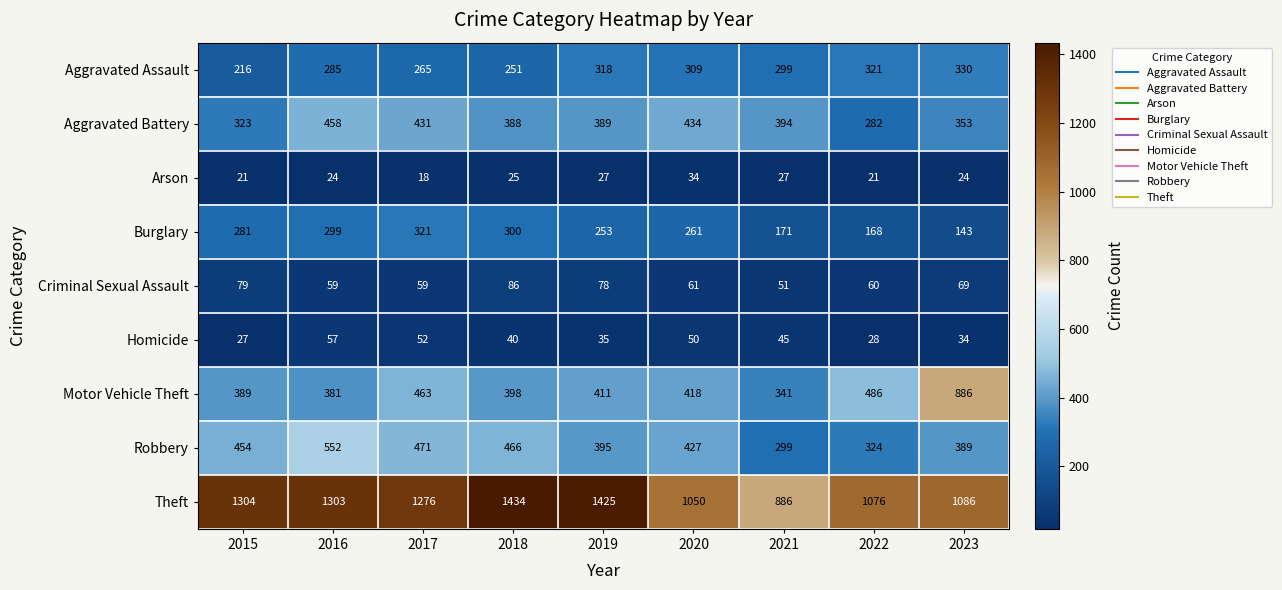

List the series in order of their peak value, highest first.

Theft, Motor Vehicle Theft, Robbery, Aggravated Battery, Aggravated Assault, Burglary, Criminal Sexual Assault, Homicide, Arson